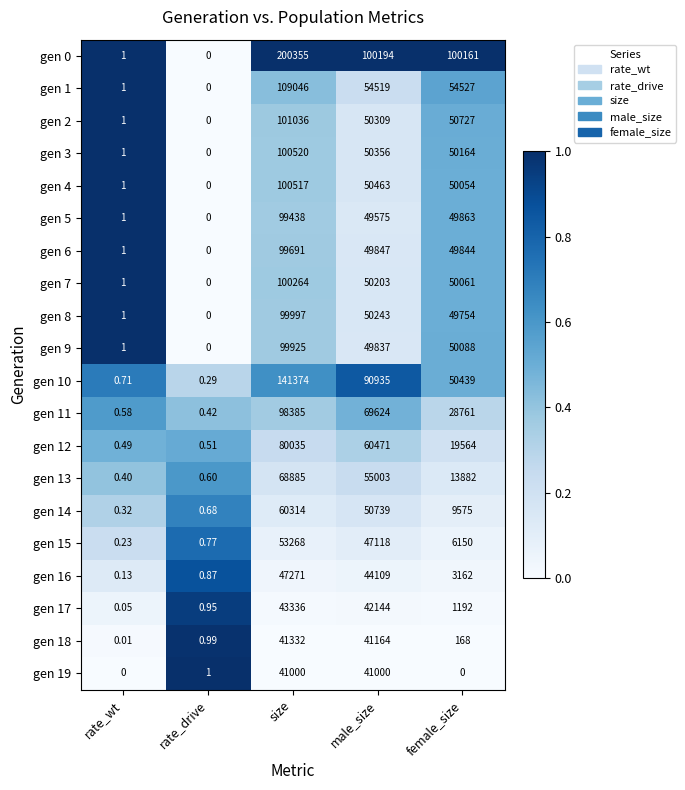

At which label does gen 2 first exceed 50309?

size